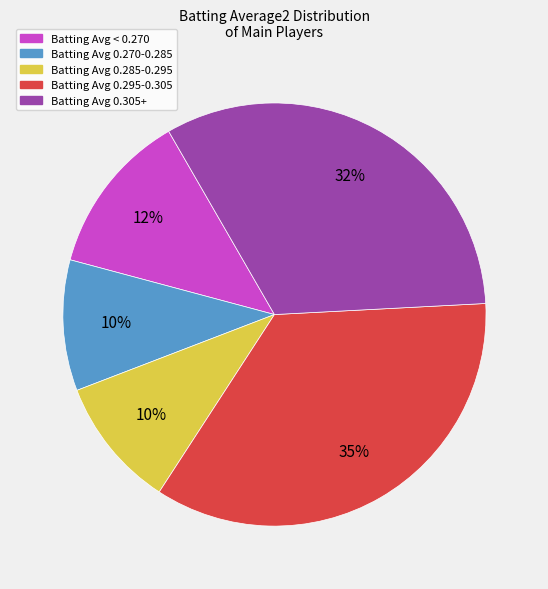

To the nearest percent, what is the average slice percentage?

20%